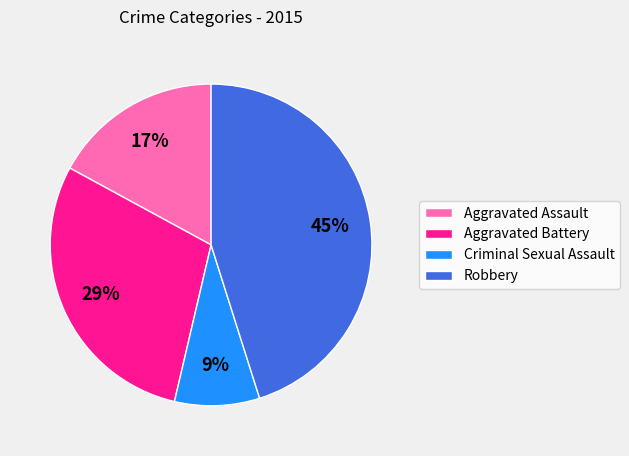

Combined, do Aggravated Battery and Robbery account for over 50%?

Yes